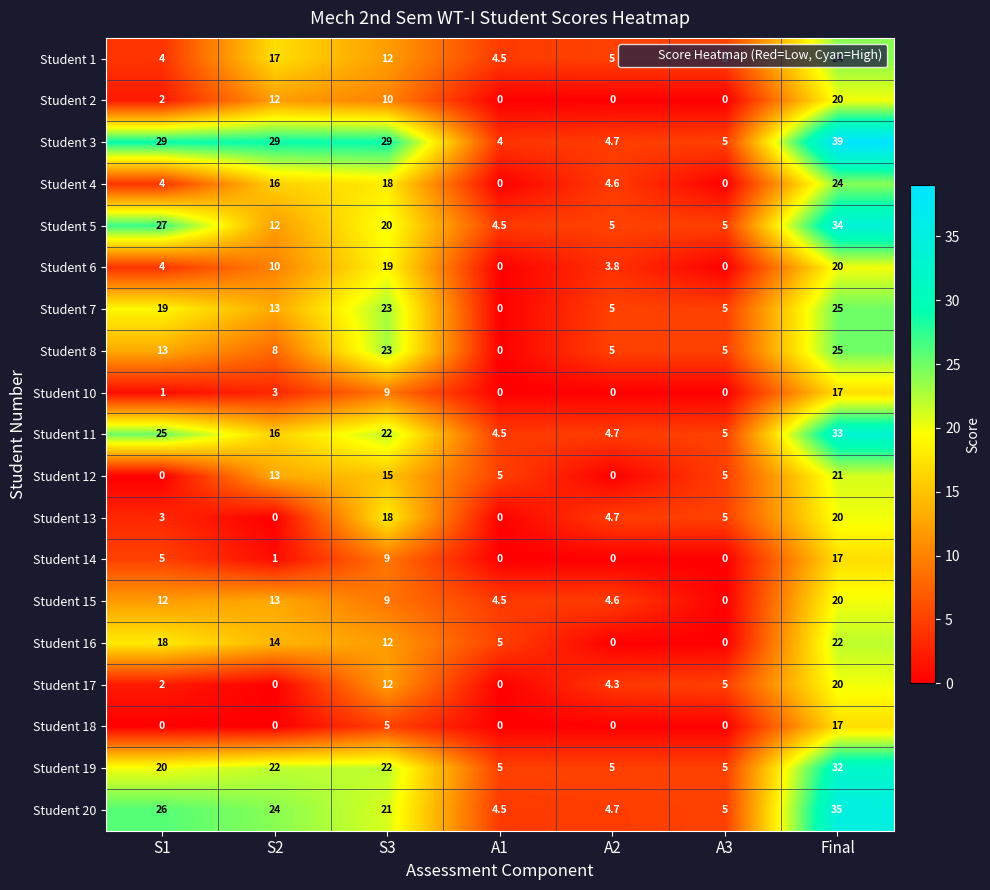

Which series has the widest spread of values?

Student 3